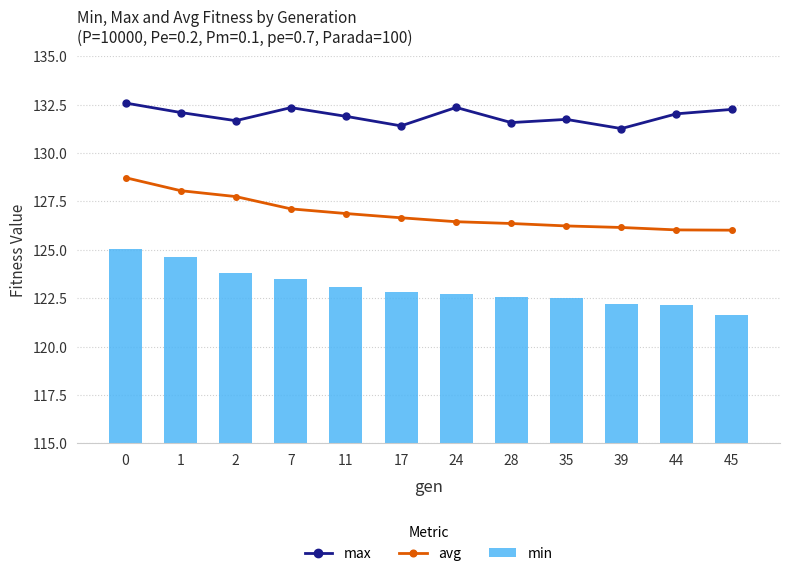

At how many categories does at least one series exceed 128?

12